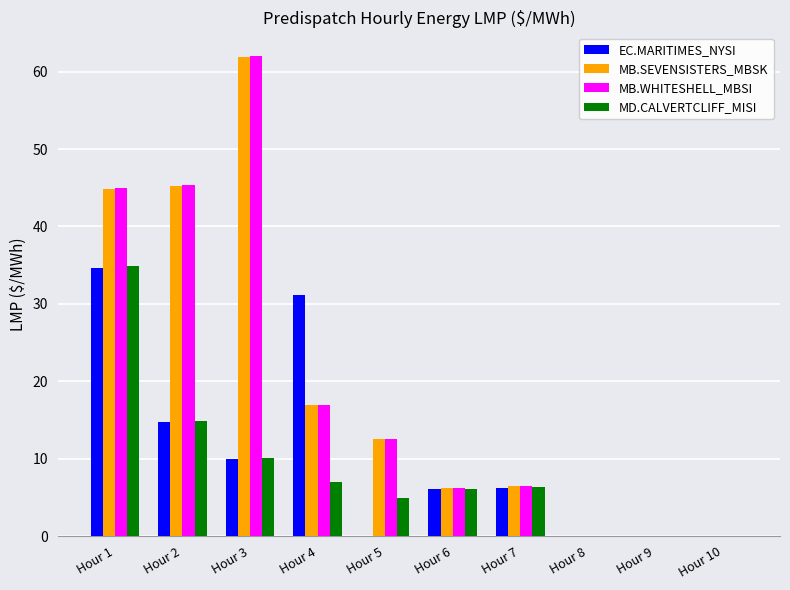

At which category is the sum across all series the highest?

Hour 1